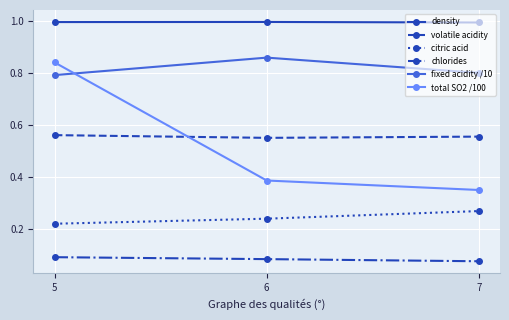

Which series changed the most between 5 and 7?

total SO2 /100